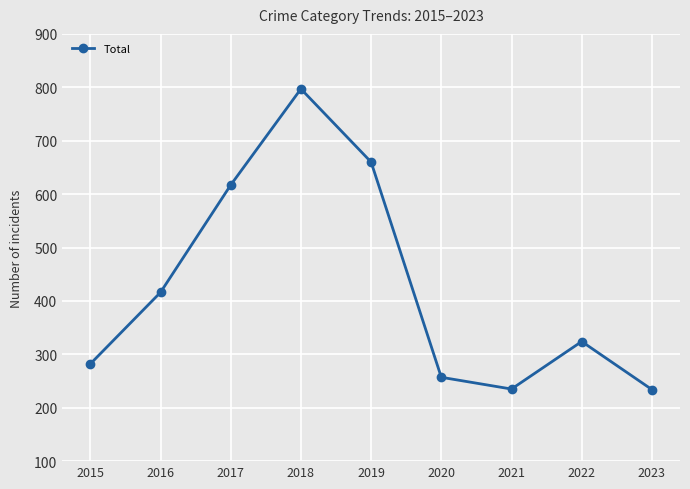

True or false: the data has more than 2 interior local peaks.

False